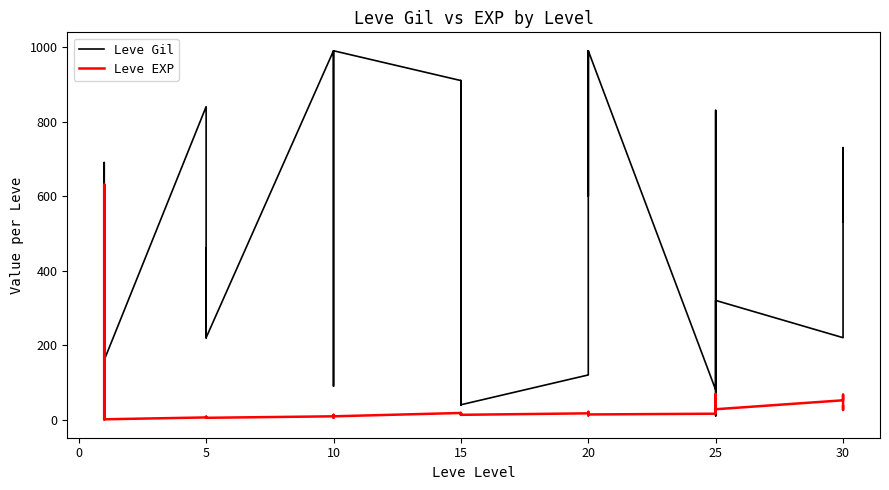

What is the highest value of the Leve Gil series?

990